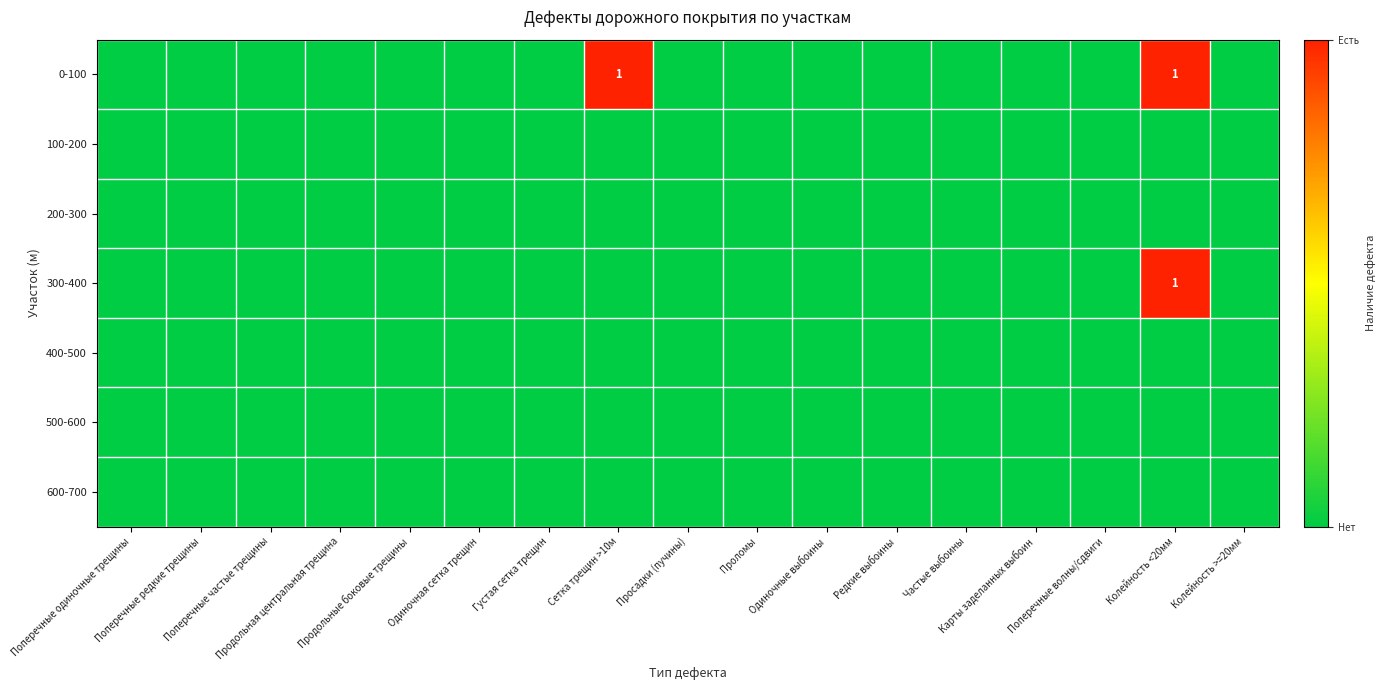

Rank the series at Одиночная сетка трещин from lowest to highest value.

0-100, 100-200, 200-300, 300-400, 400-500, 500-600, 600-700